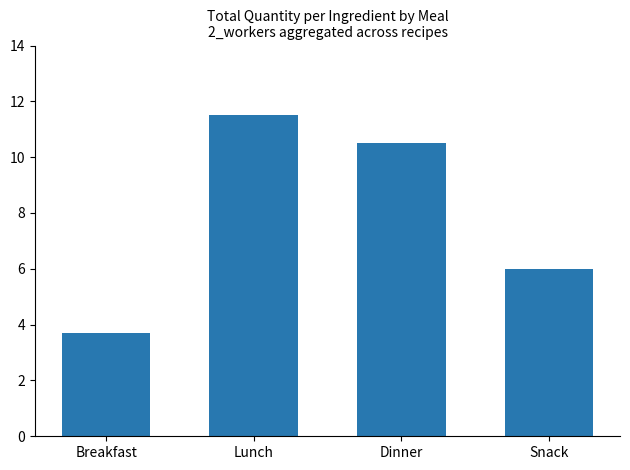

What is the approximate value at Lunch?

11.5